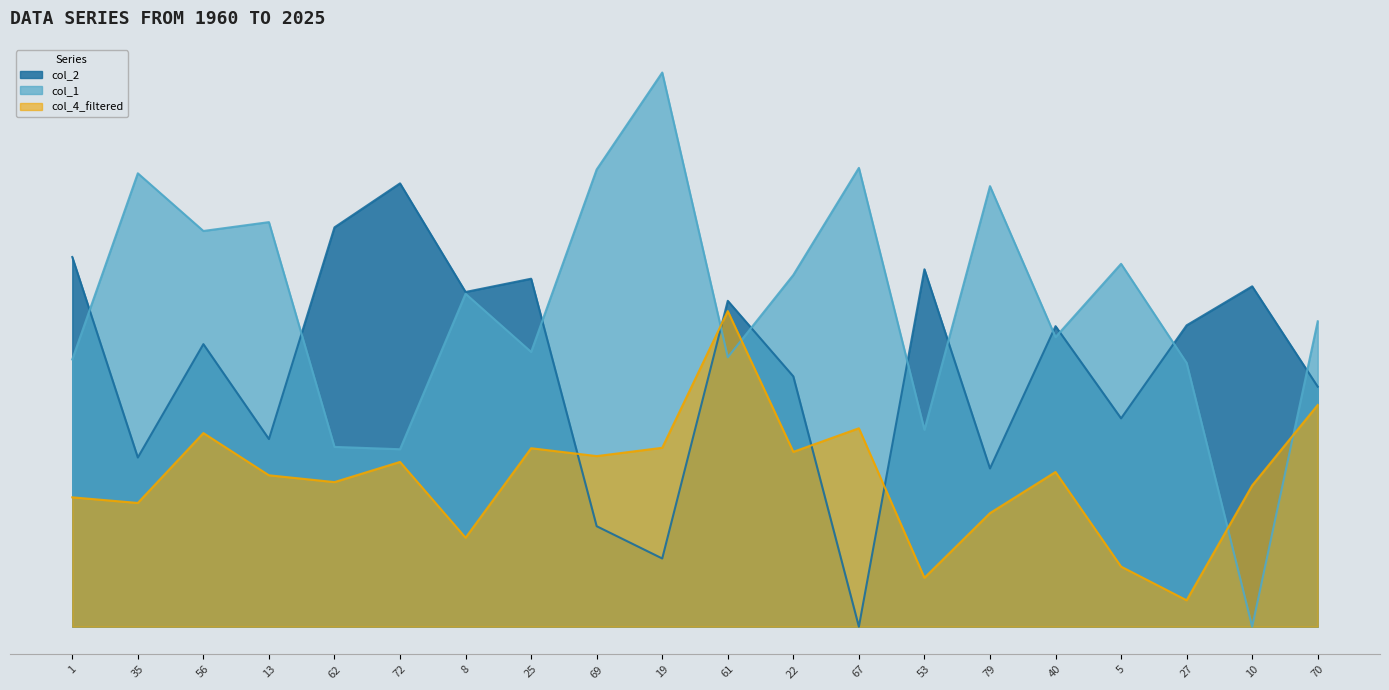

What is the label of the 5th point from the left?

62